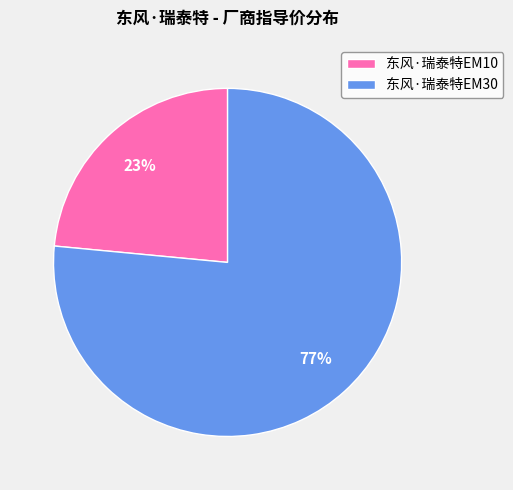

To the nearest percent, what is the combined percentage of 东风·瑞泰特EM10 and 东风·瑞泰特EM30?

100%